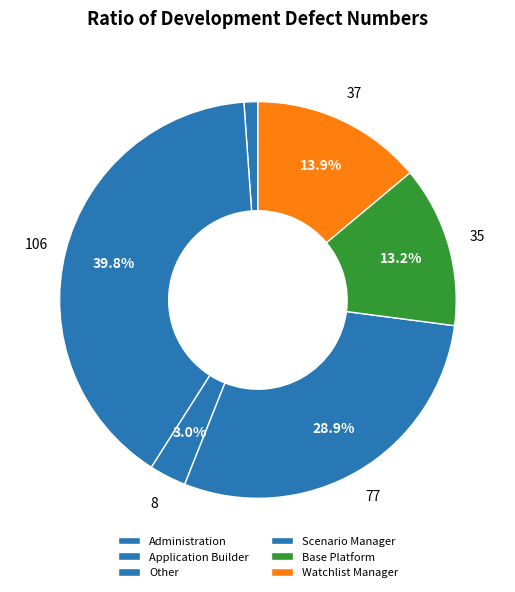

Which slice is the smallest?

Administration